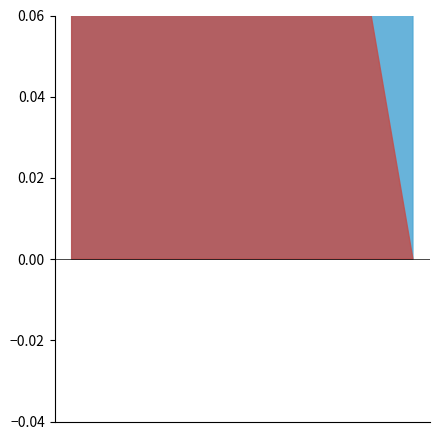

What is the value of the Arousal Diff point at the 1st from the left?

0.1